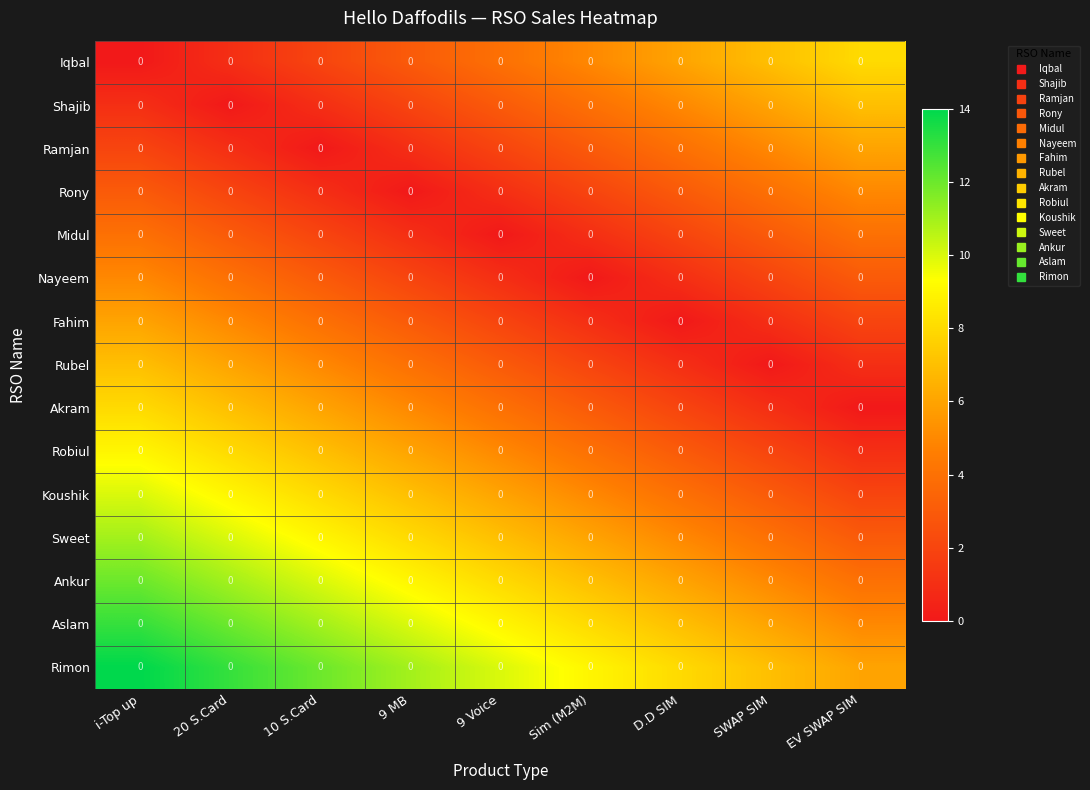

What is the minimum value for Ankur?

4